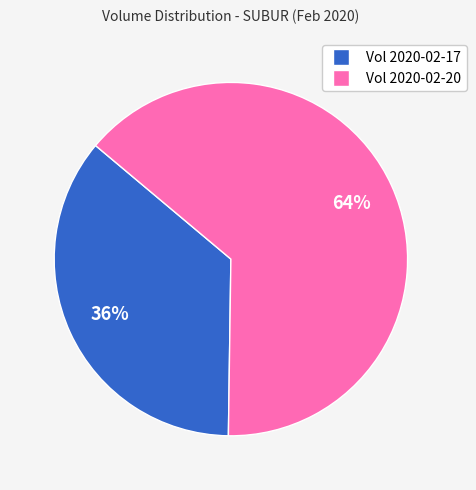

To the nearest percent, what is the difference between the largest and smallest slice percentages?

28%